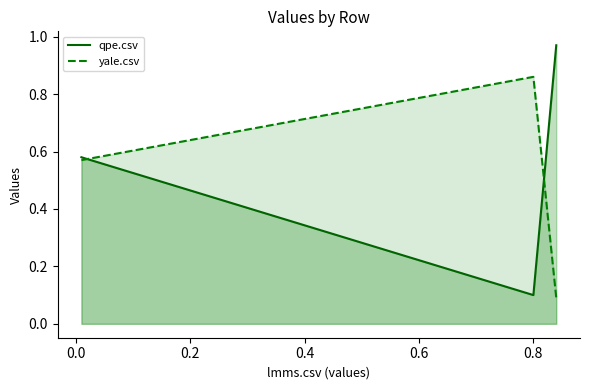

Reading left to right, list all the values displayed in this chart.

qpe.csv: 0.6	0.1	1.0
yale.csv: 0.6	0.9	0.1